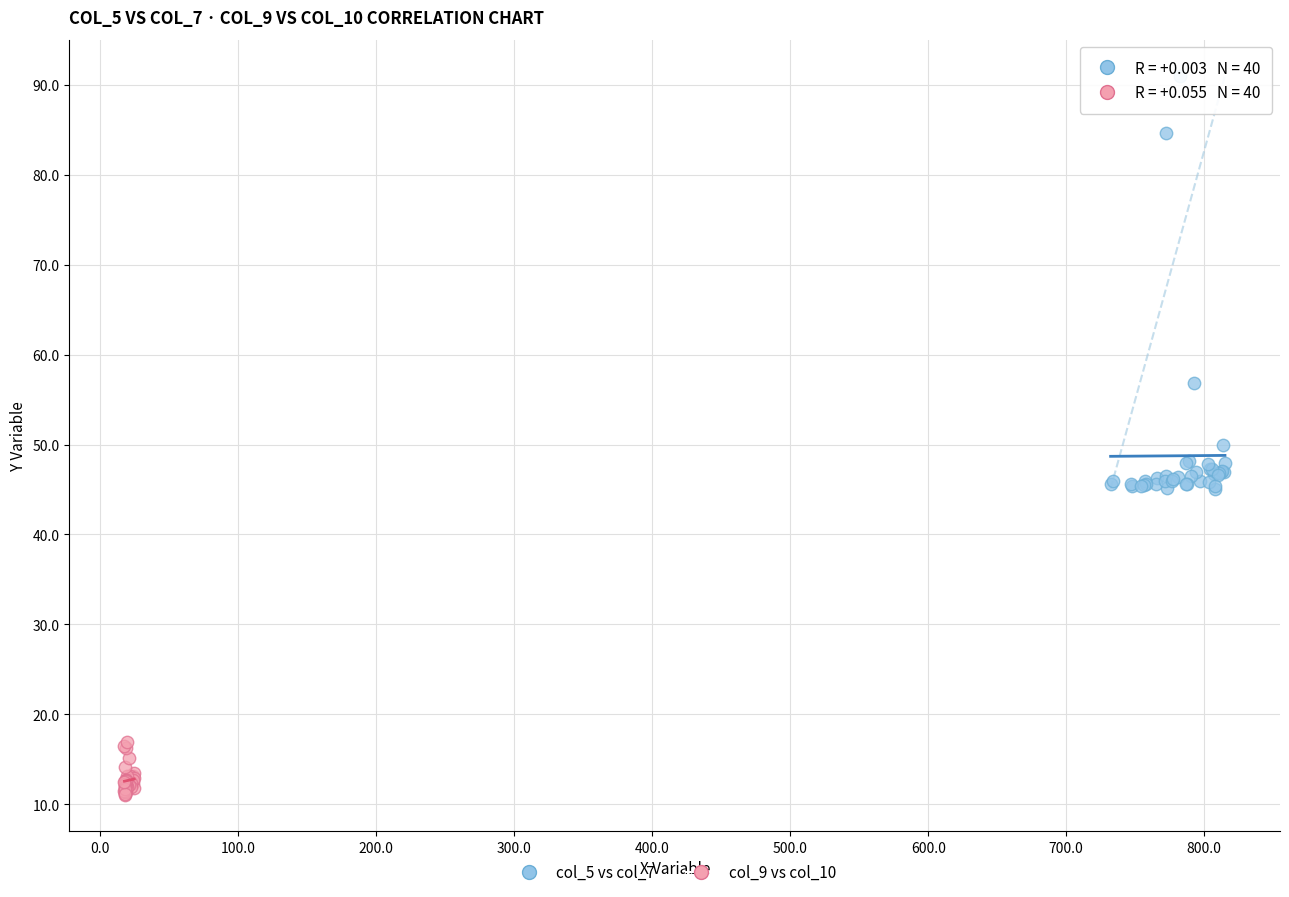

Which series reaches the minimum Y coordinate?

col_9 vs col_10